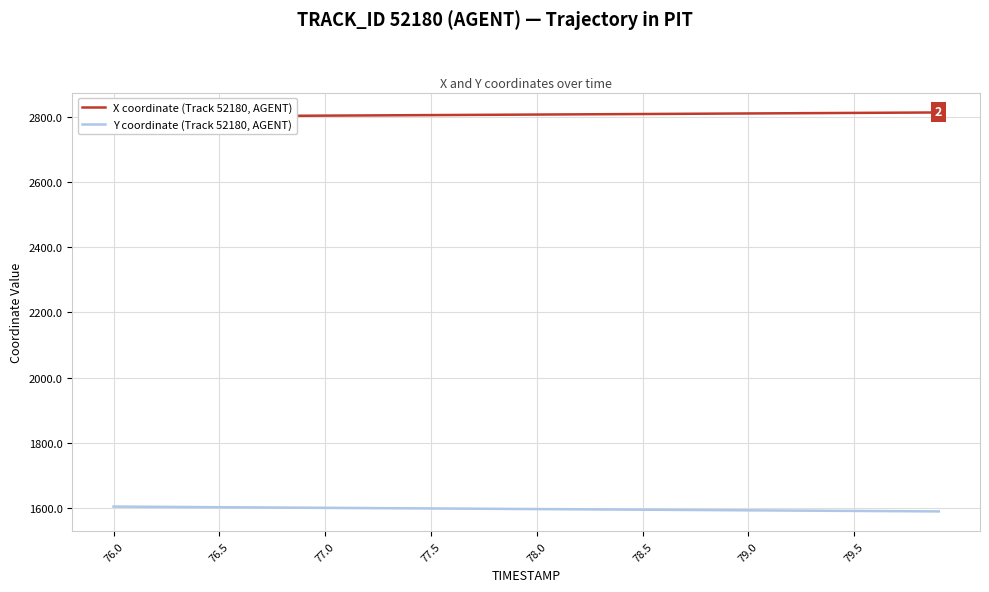

What is the value of the Y coordinate (Track 52180, AGENT) point at the 10th from the left?

1601.4